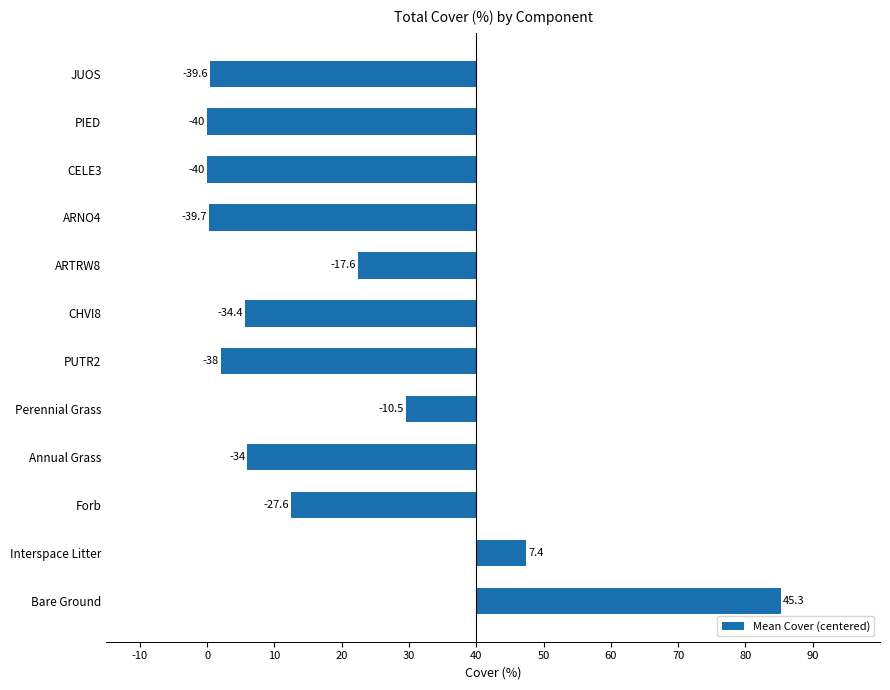

Does the chart contain stacked bars?

No